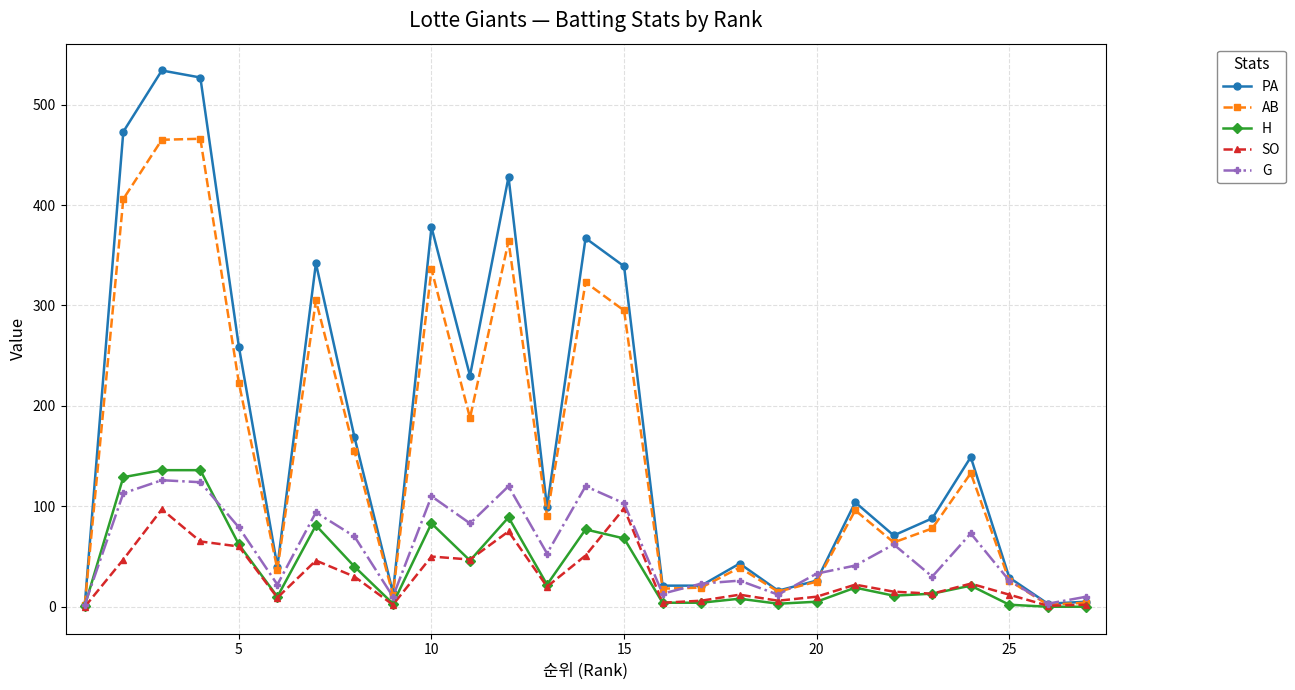

Which series has the widest spread of values?

PA